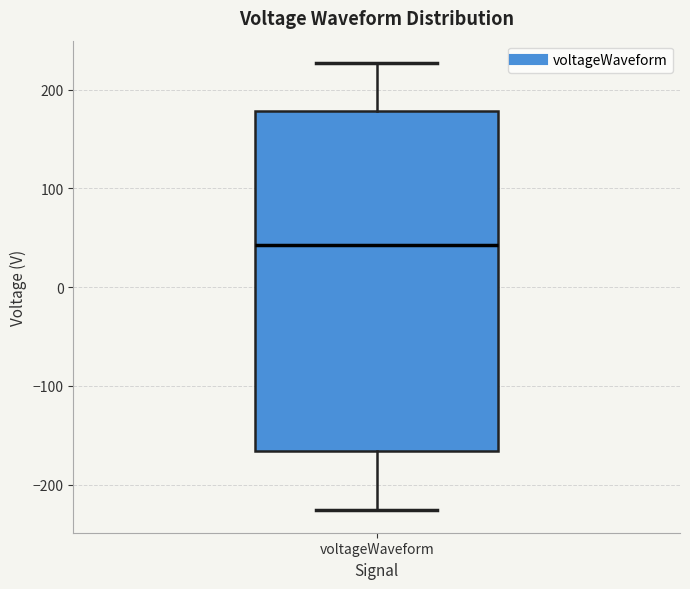

Read this box plot against the y-axis: the position of the median line, the range covered by the box, and the ends of both whiskers. The values are not printed on the chart, so give them approximately, as read against the axis.

median 40, box -170 to 180, whiskers -230 to 230